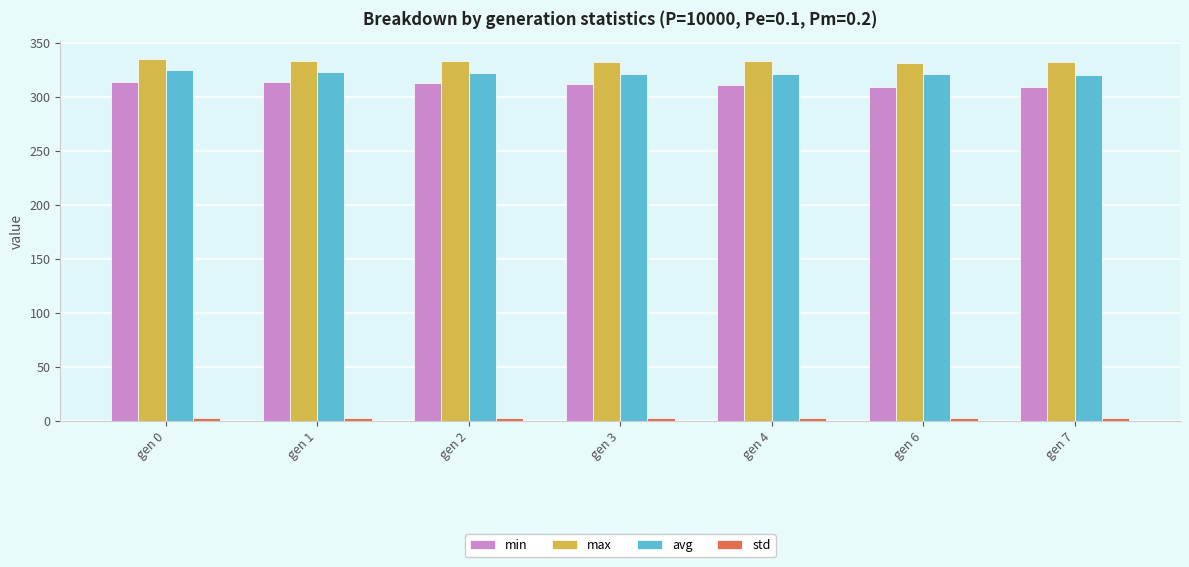

The avg series shows 174.7 at gen 0. True or false?

False